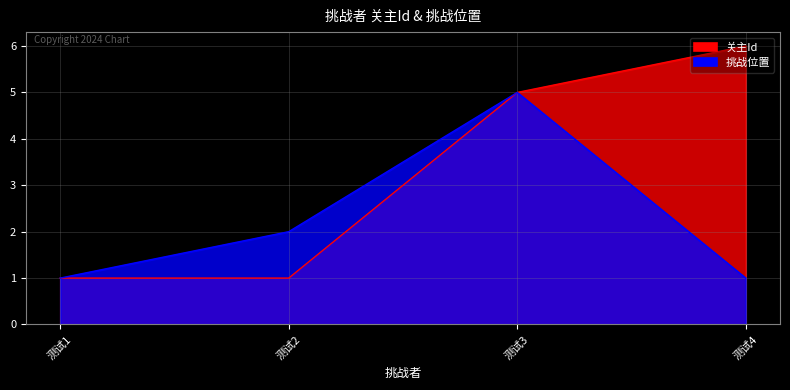

What is the value of the 挑战位置 point at the 3rd from the left?

5